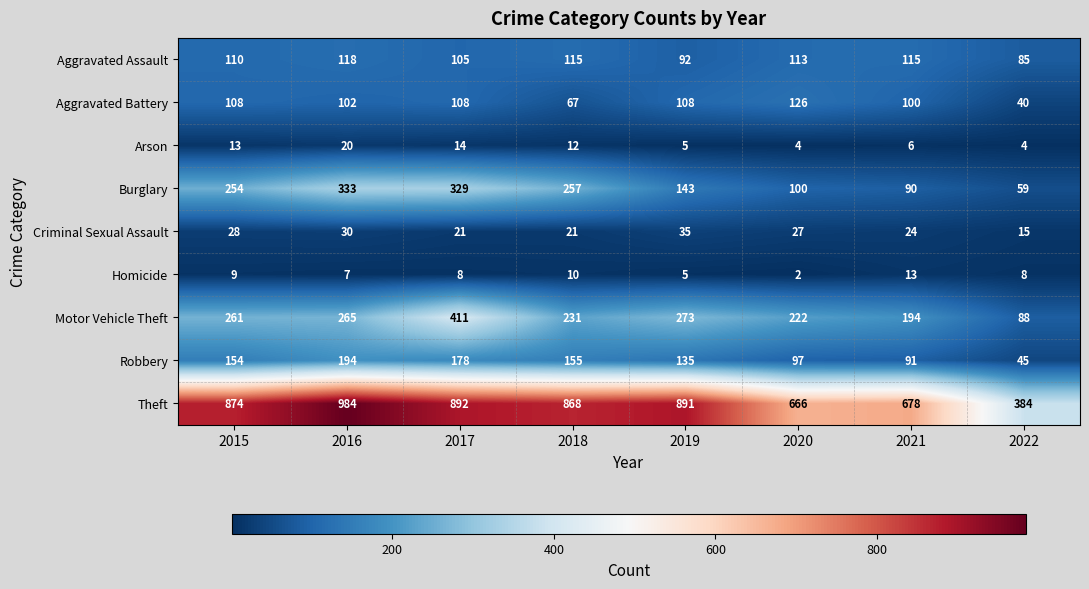

At 2017, list the series in order from smallest to largest.

Homicide, Arson, Criminal Sexual Assault, Aggravated Assault, Aggravated Battery, Robbery, Burglary, Motor Vehicle Theft, Theft